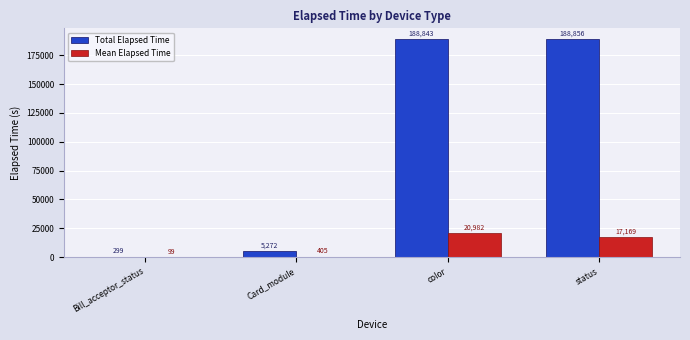

Reading right to left, list all the values displayed in this chart.

Total Elapsed Time: status=188856	color=188843	Card_module=5272	Bill_acceptor_status=299
Mean Elapsed Time: status=17169	color=20982	Card_module=405	Bill_acceptor_status=99